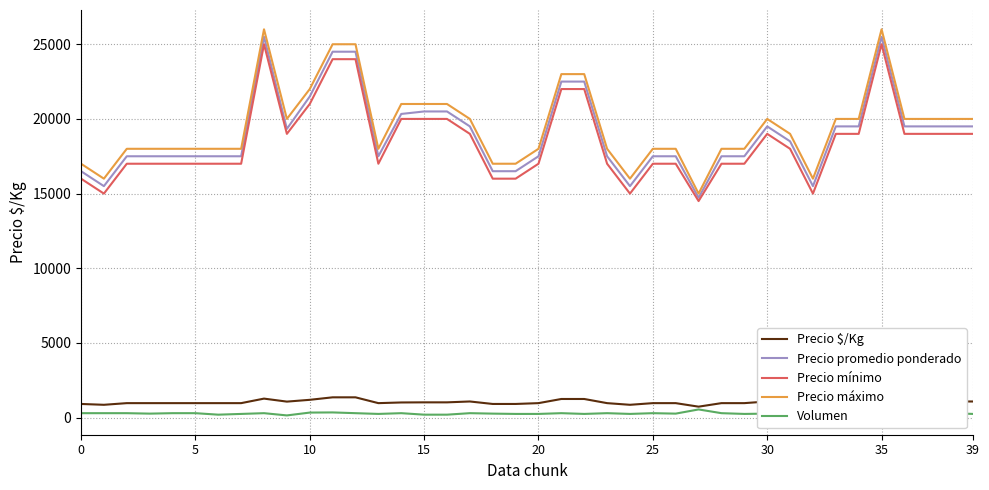

At how many categories does at least one series exceed 14206?

40